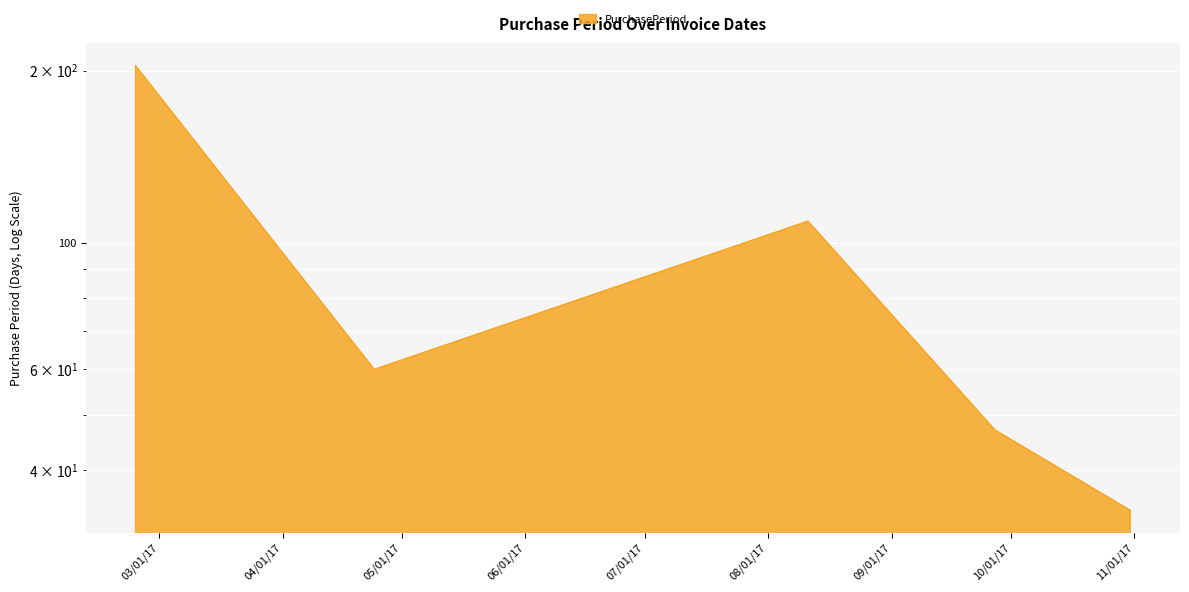

Between 2017-04-24 and 2017-10-31, which is larger?

2017-04-24